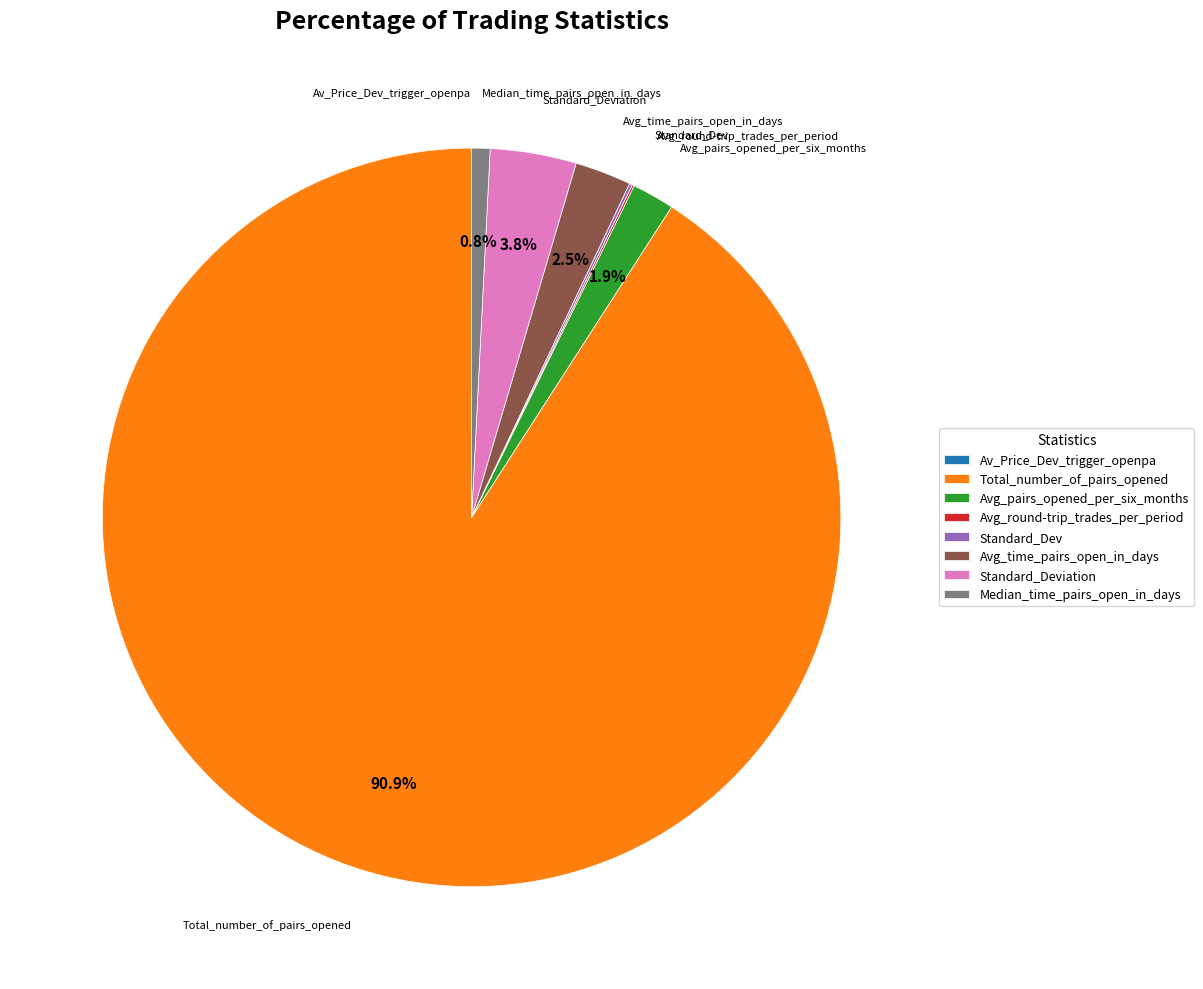

Between Avg_pairs_opened_per_six_months and Total_number_of_pairs_opened, which is larger?

Total_number_of_pairs_opened